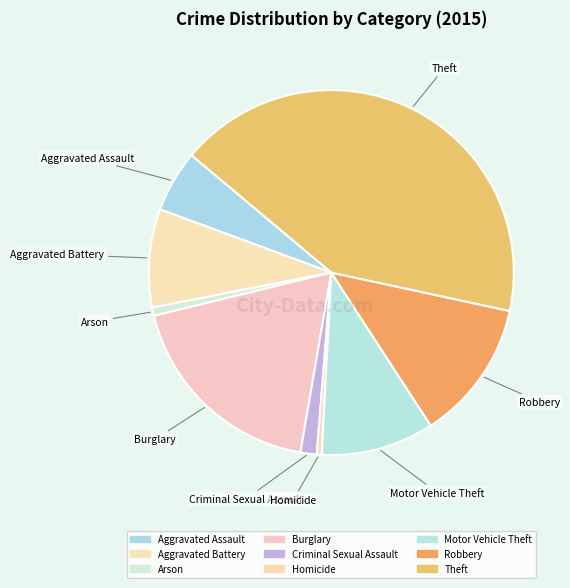

Is the sum of Aggravated Assault and Theft greater than half?

No